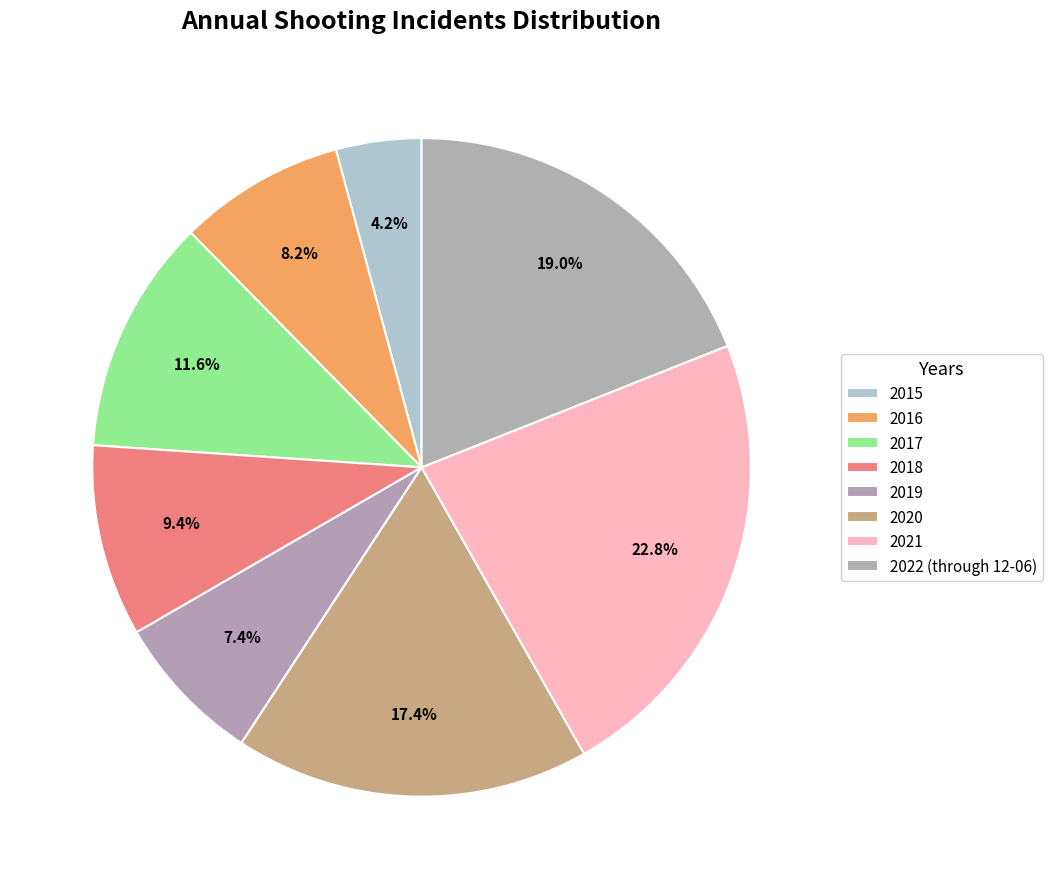

What percentage do 2018 and 2020 together represent?

26.9%